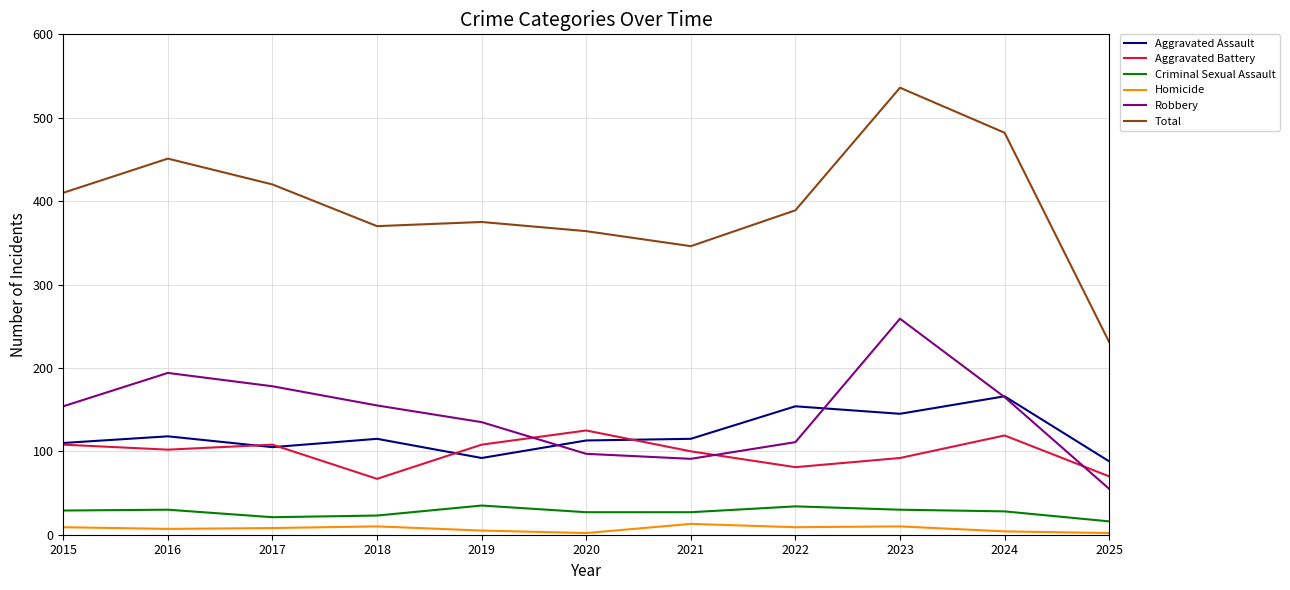

How many values in the Total series are below 389?

5